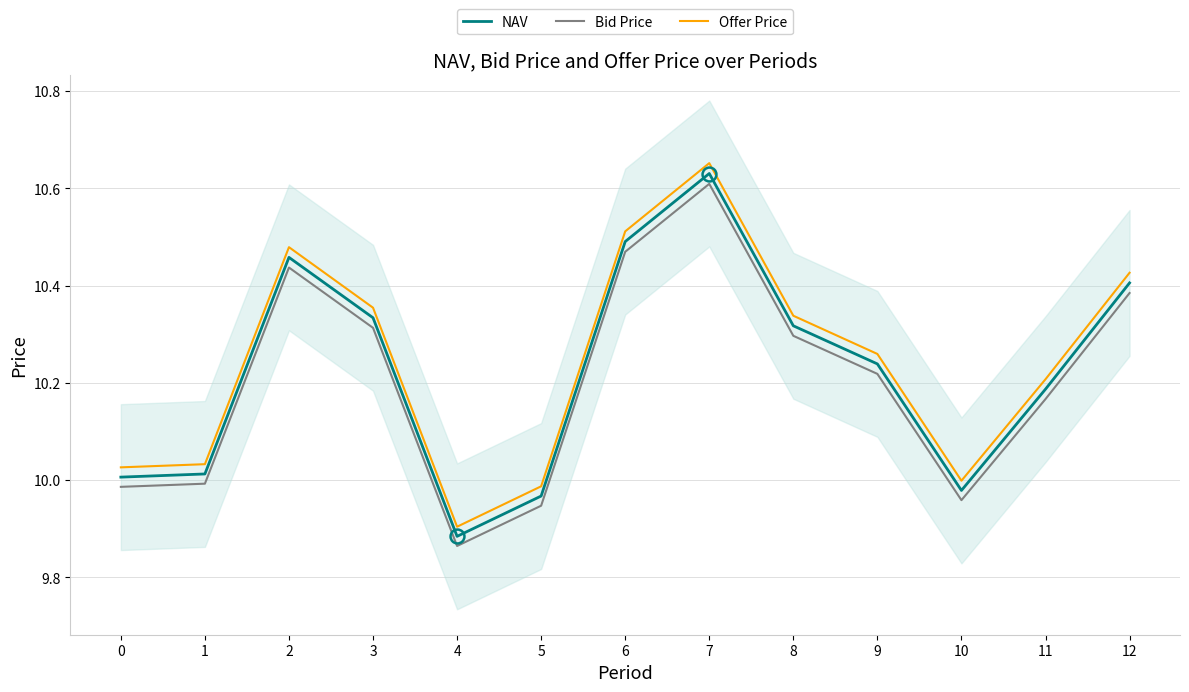

True or false: Bid Price and NAV cross at least once.

False